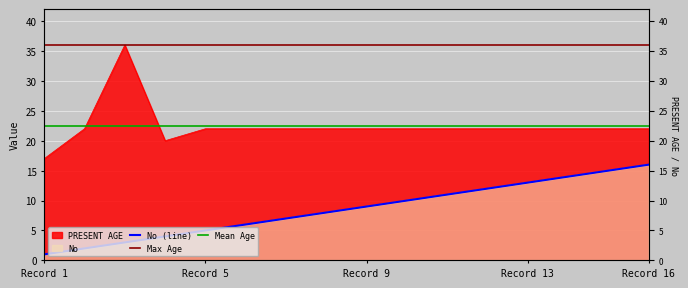

Between Record 16 and 5, which series saw the biggest shift?

No (line)